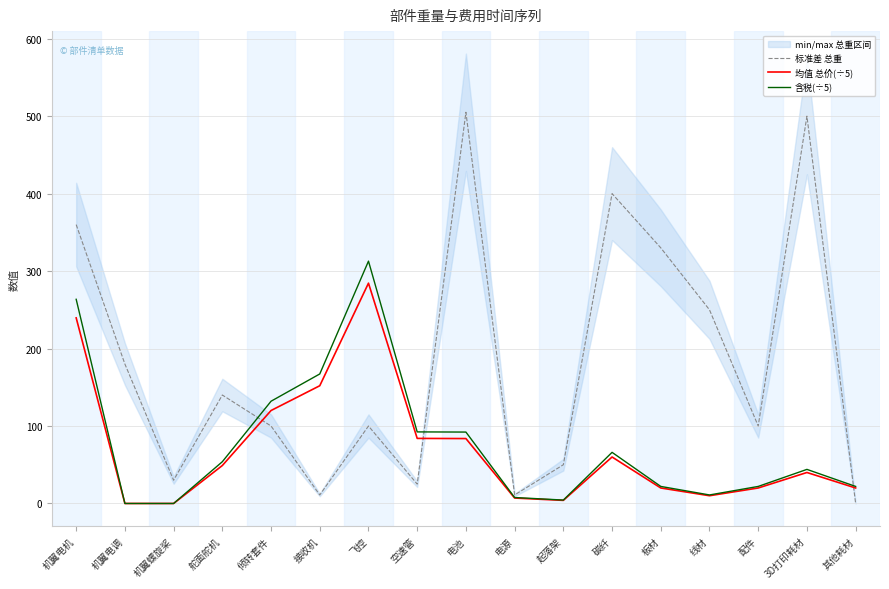

The value of 标准差 总重 at 电池 is 217.3. True or false?

False